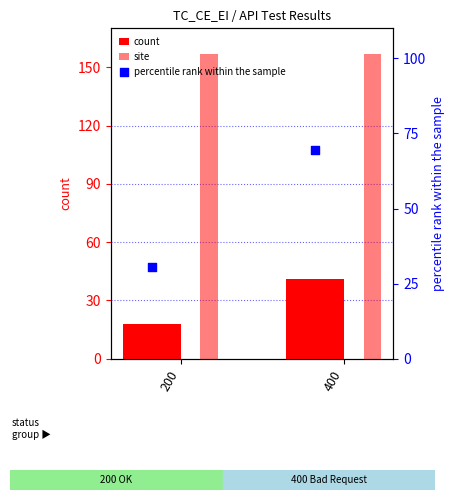

Is the value of count at 200 greater than the value of site at 200?

No